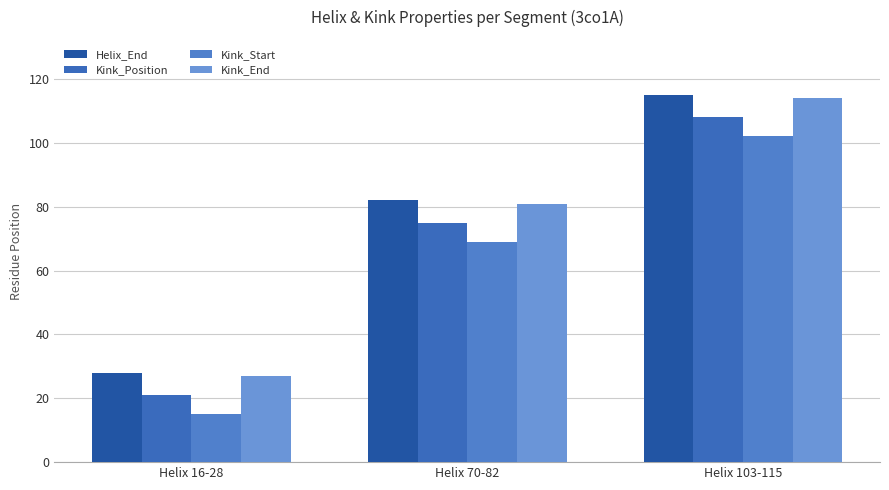

What is the sum of all Helix_End values?

225